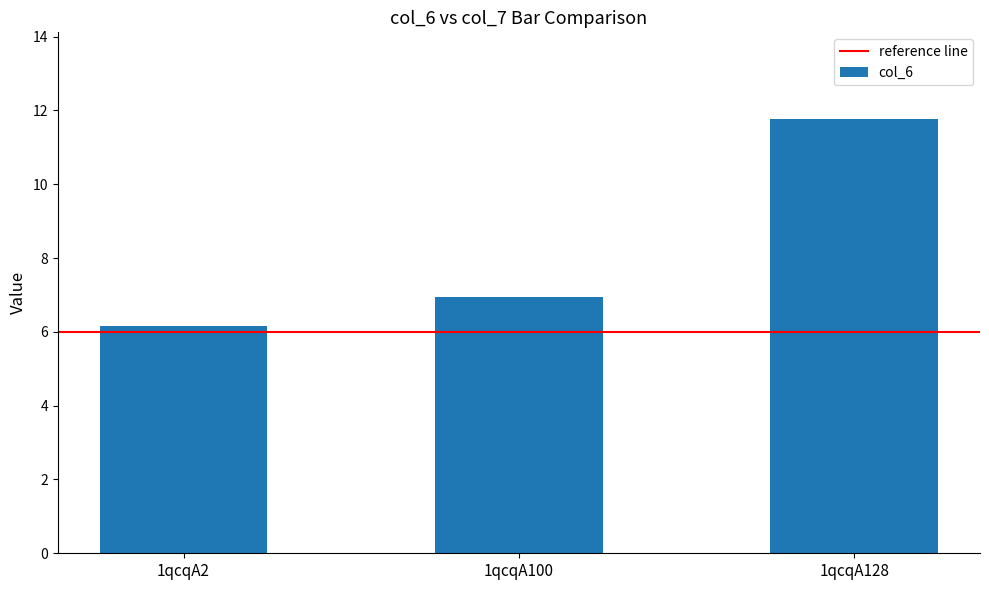

Reading left to right, what are all the values shown in this chart?

6.2	6.9	11.8